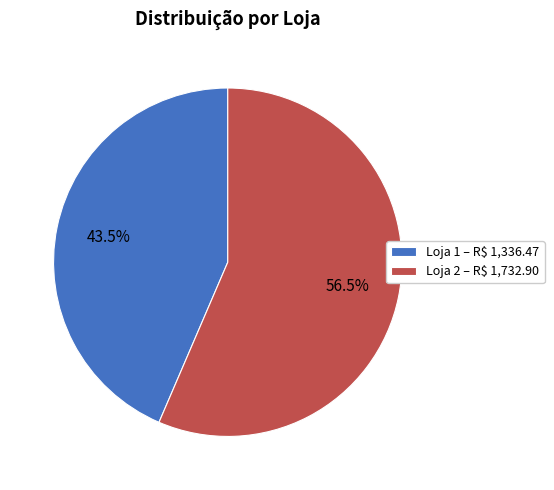

Does any single category account for the majority?

Yes